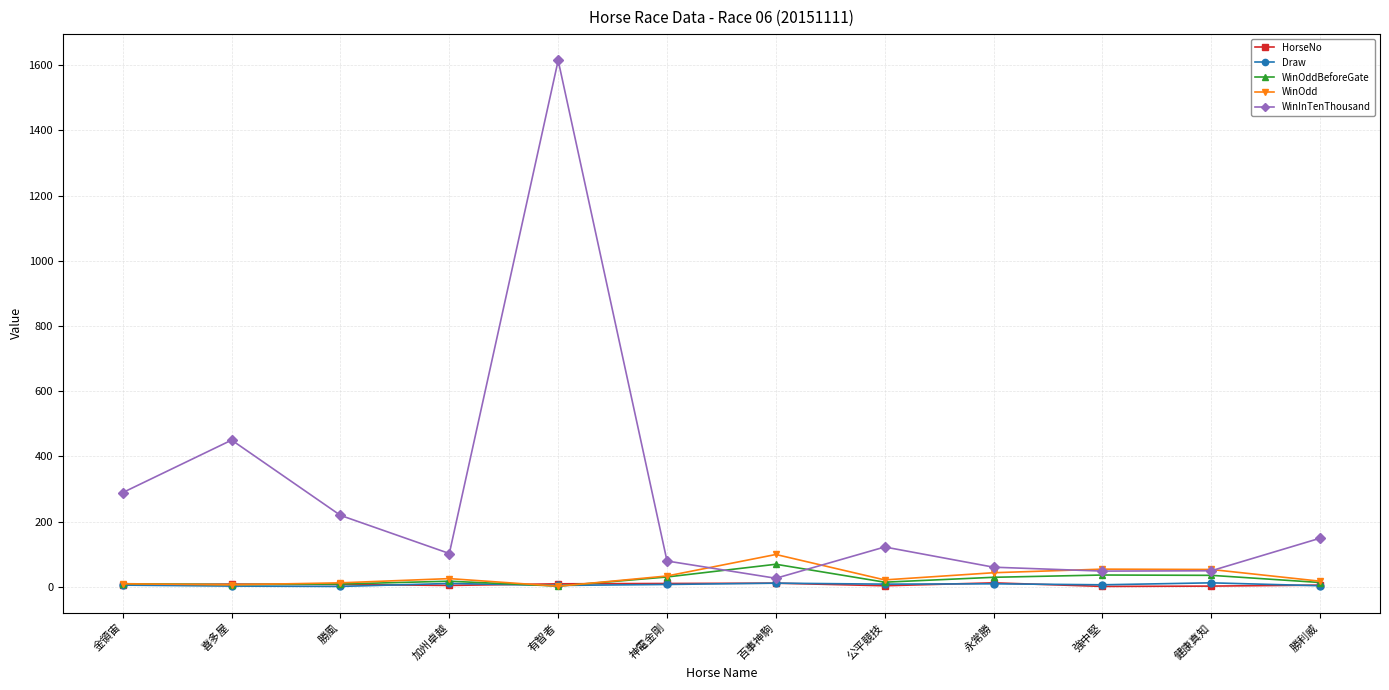

Which label corresponds to the largest value in the chart?

有智者